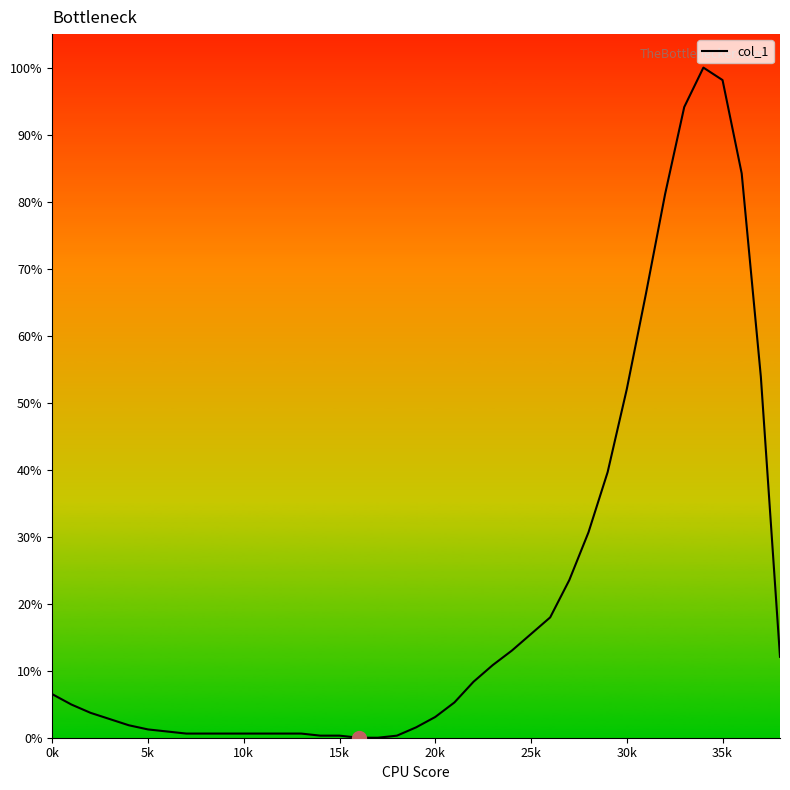

What is the greatest value displayed?

100.0